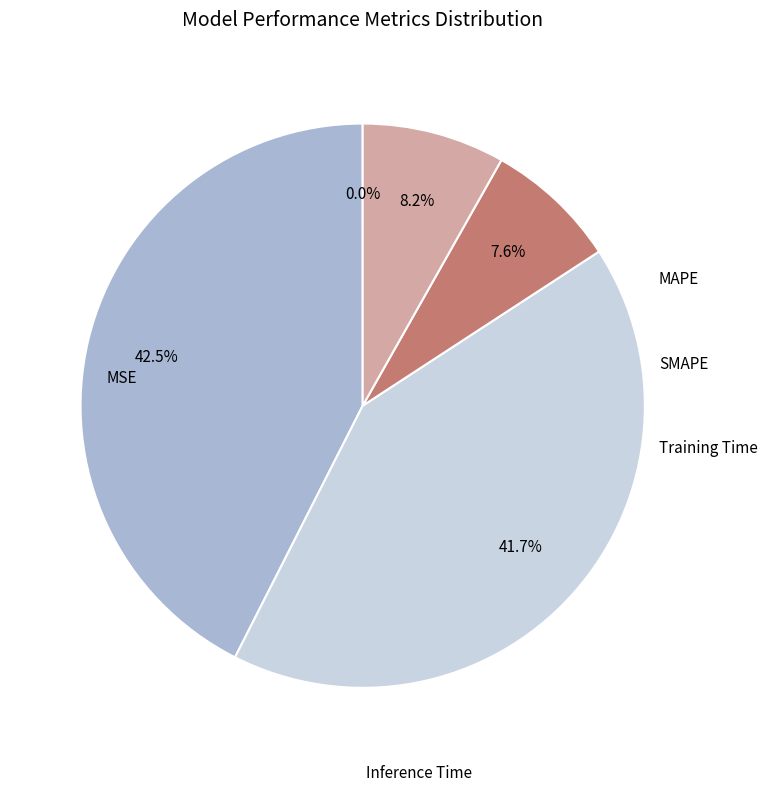

Is there a majority slice in this chart?

No